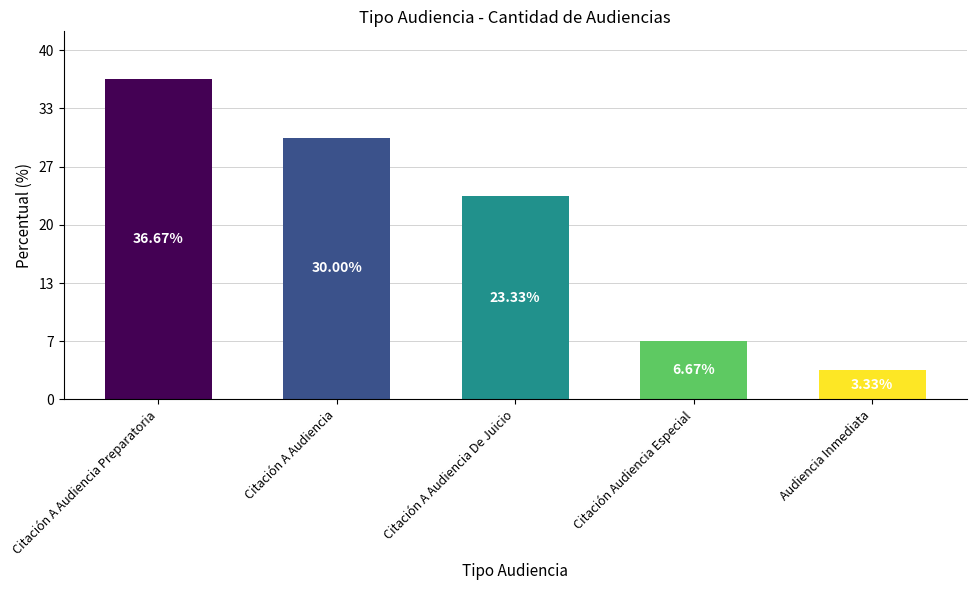

What is the change in value from Citación A Audiencia Preparatoria to Citación A Audiencia?

-2